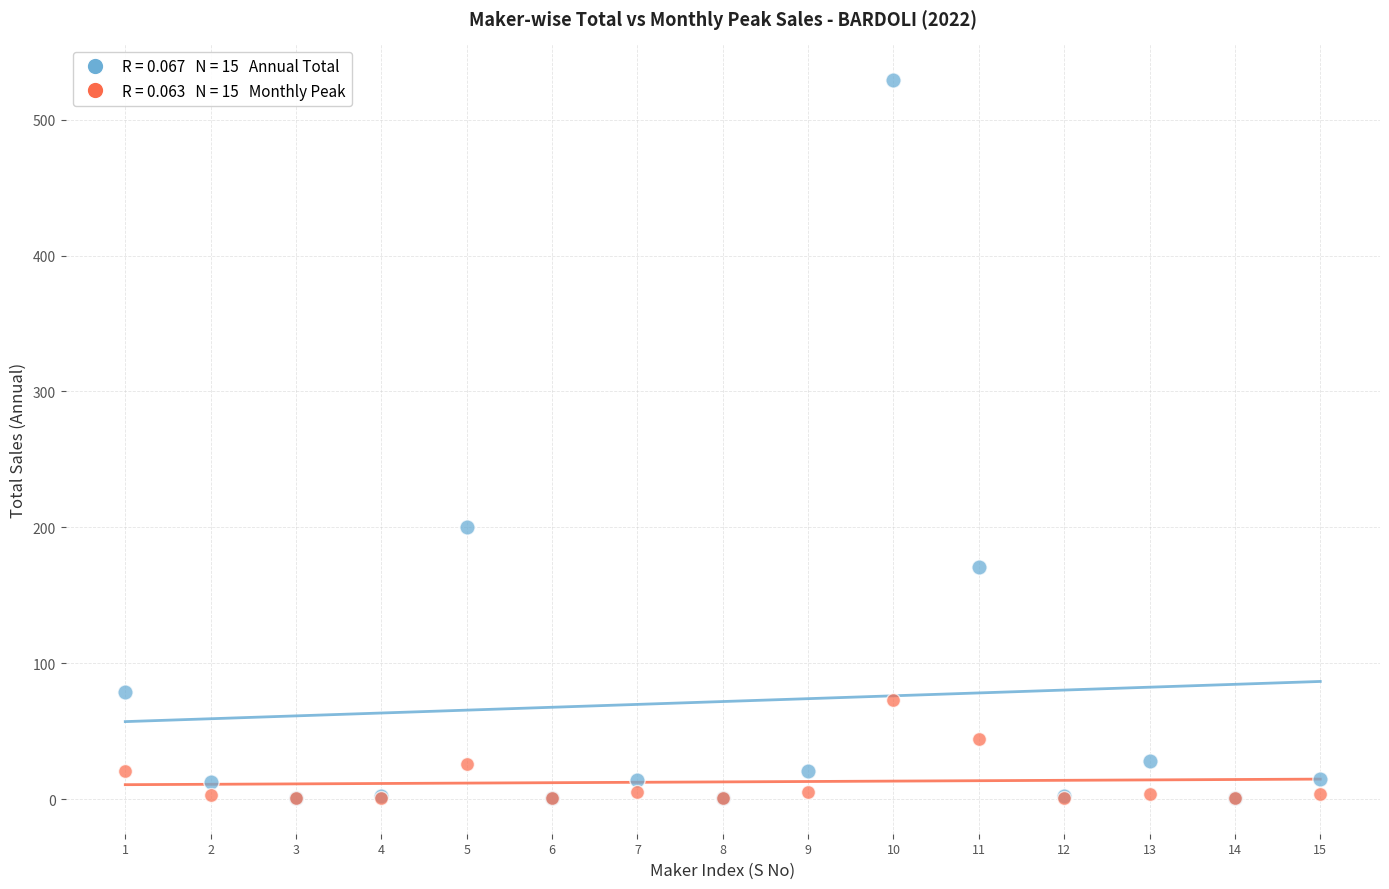

Across all series, what Y value is closest to 265?

200